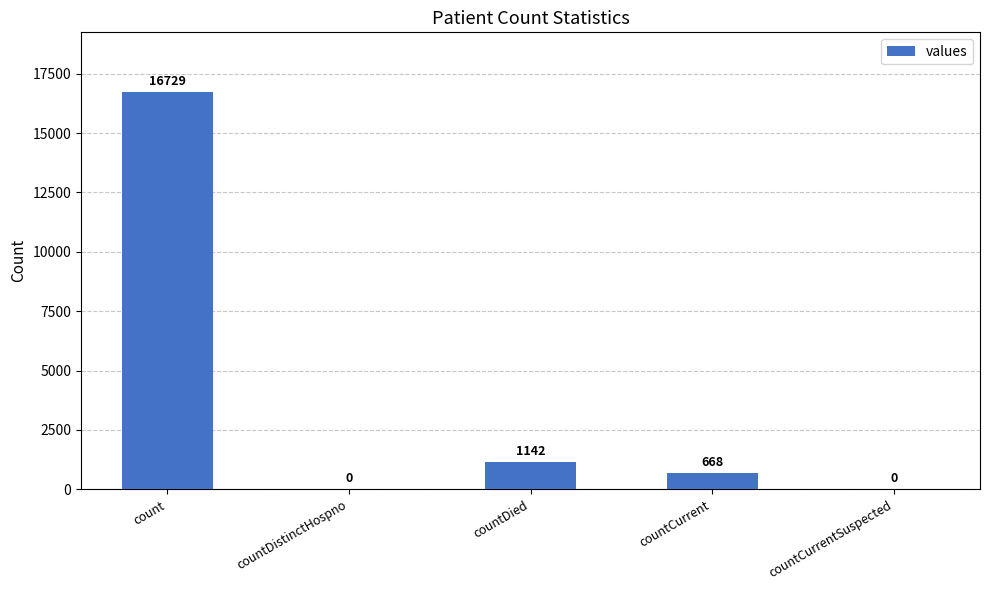

What is the change in value from count to countCurrentSuspected?

-16729